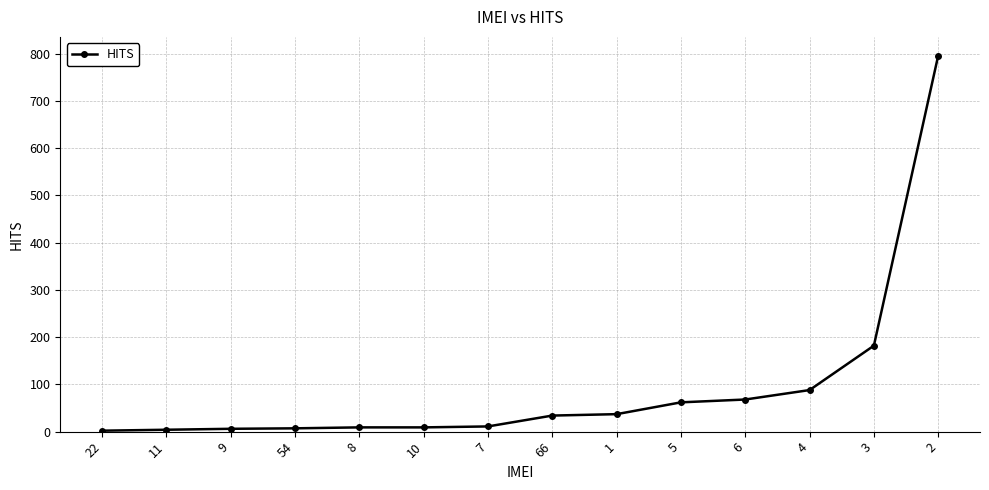

What is the difference between the second highest and minimum values?

180